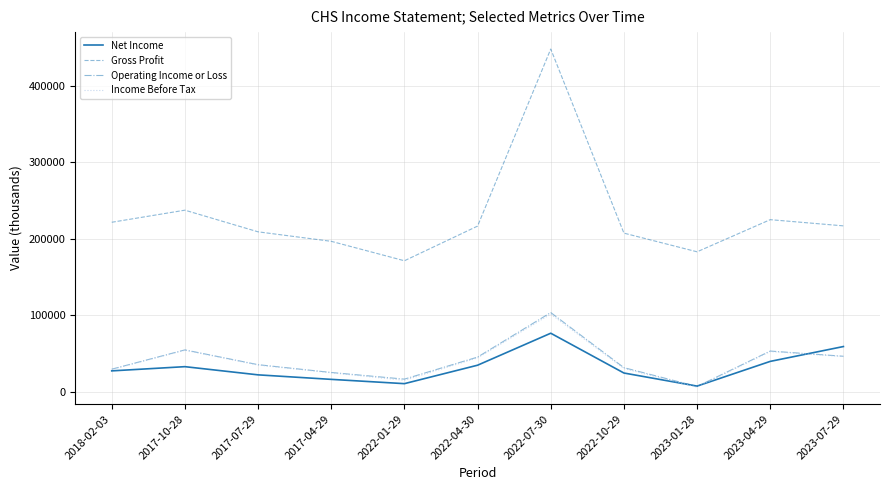

True or false: Net Income and Gross Profit intersect in this chart.

False